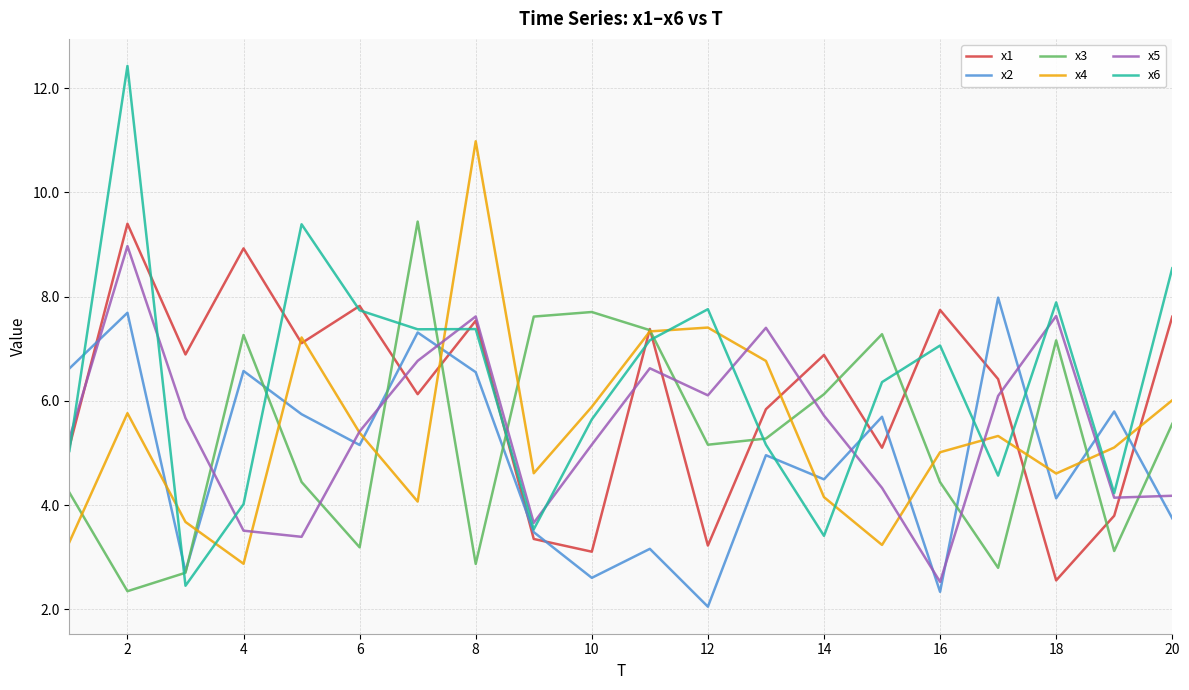

After their last crossing, which series has the higher values: x2 or x1?

x1